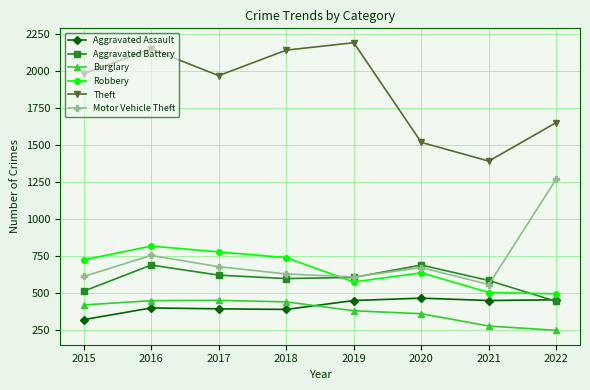

What is the total value across all series at 2020?

4353